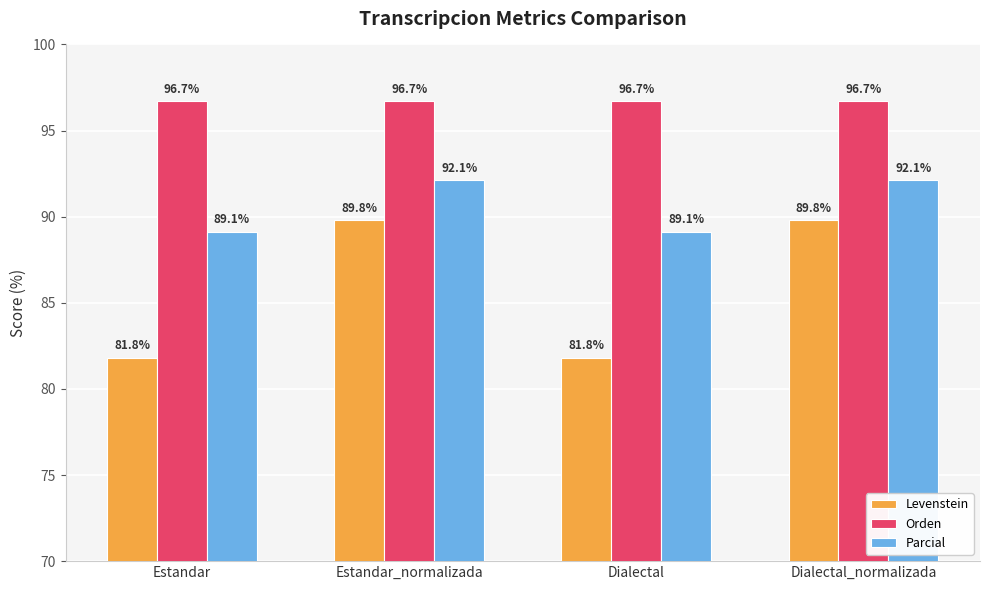

Between Estandar and Dialectal_normalizada, which series saw the biggest shift?

Levenstein